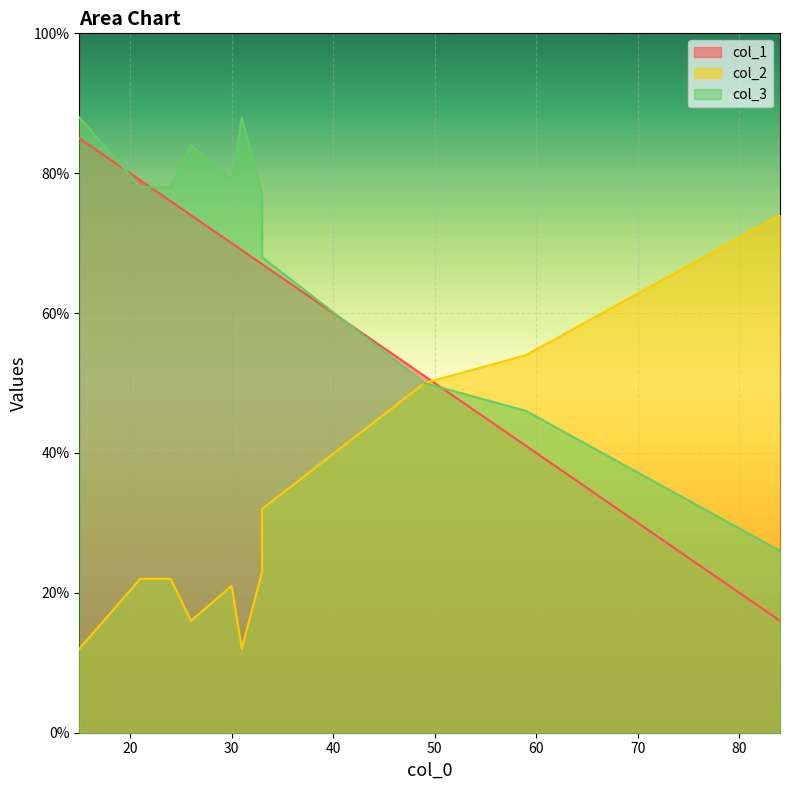

What is the difference between the second highest and minimum values in the col_2 series?

42